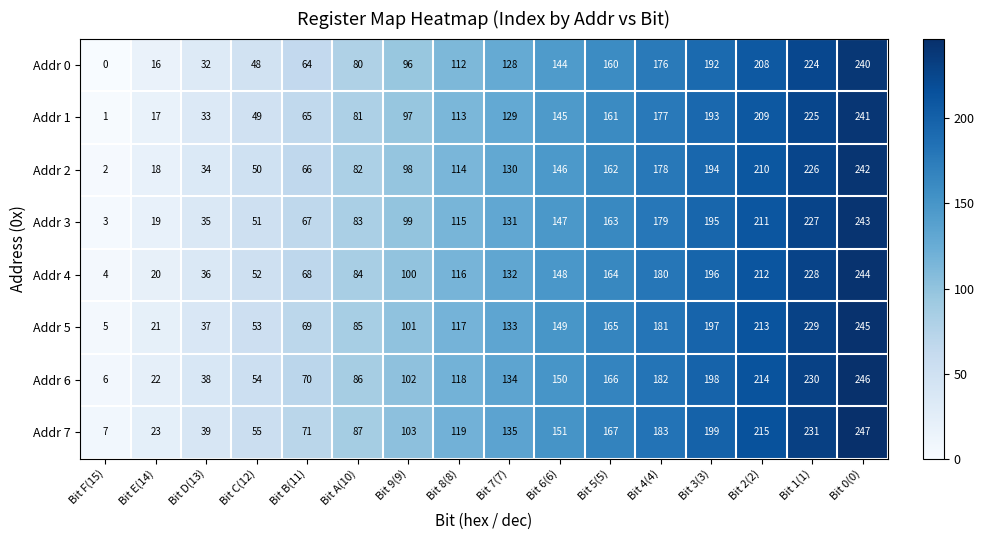

What is the spread (max minus min) of values at Bit 9(9)?

7